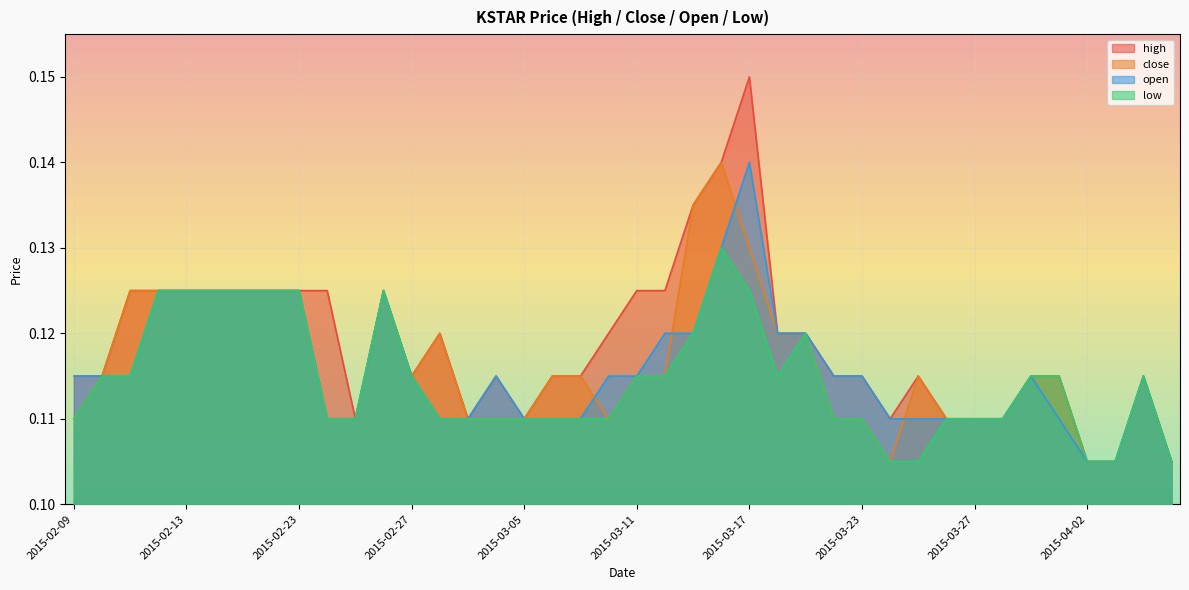

At which category is the sum across all series the highest?

2015-03-17